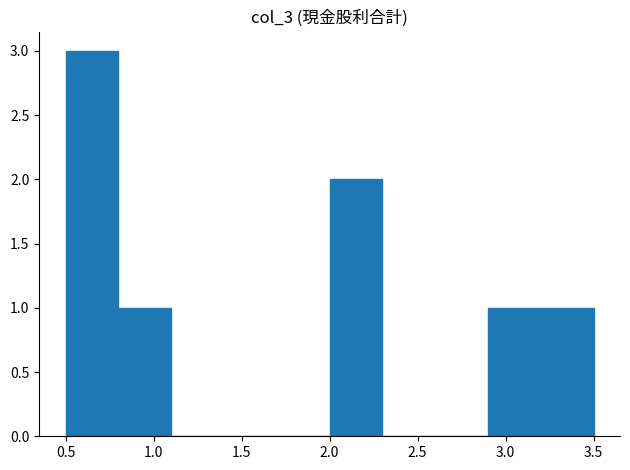

Over which range of the x-axis is the bar tallest?

0.5 to 0.8